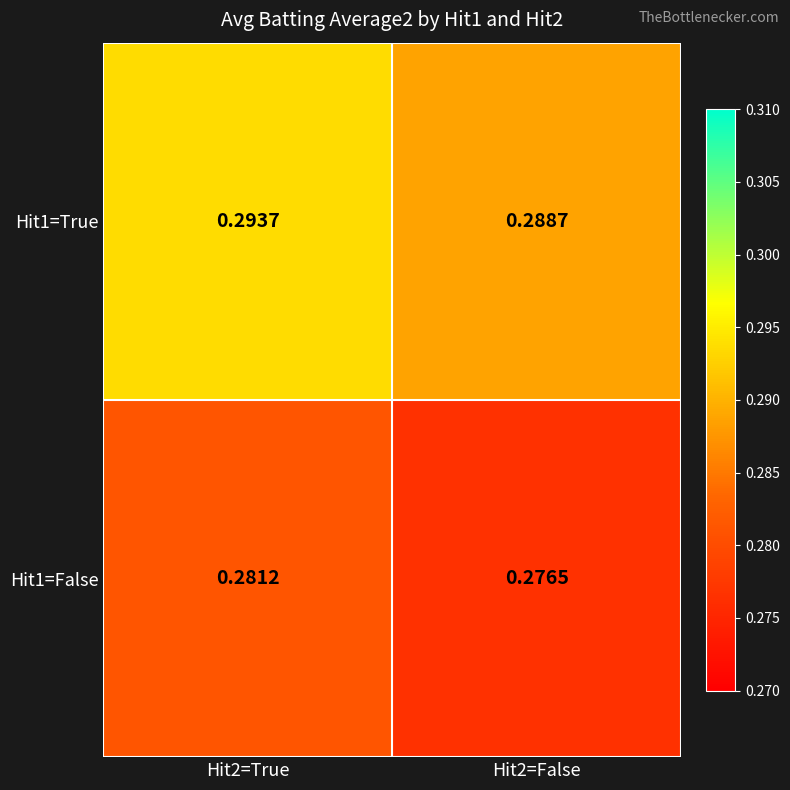

Is the value of Hit1=False at Hit2=False greater than the value of Hit1=True at Hit2=True?

No